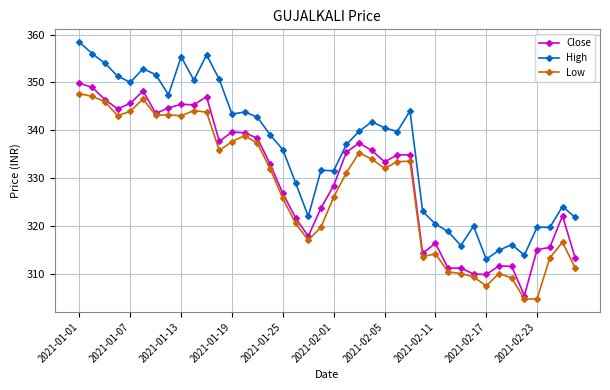

True or false: High has more than 0 points higher than both neighbors.

True